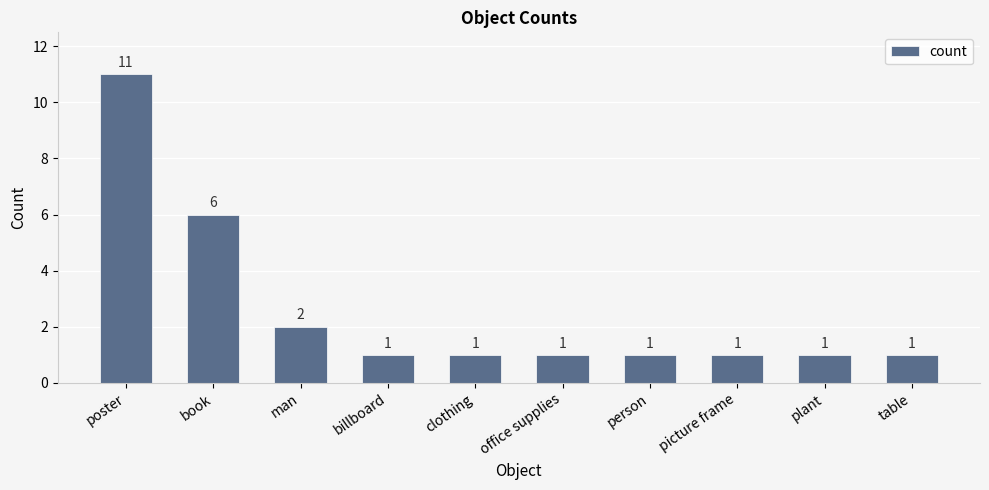

How many bars are there in total?

10